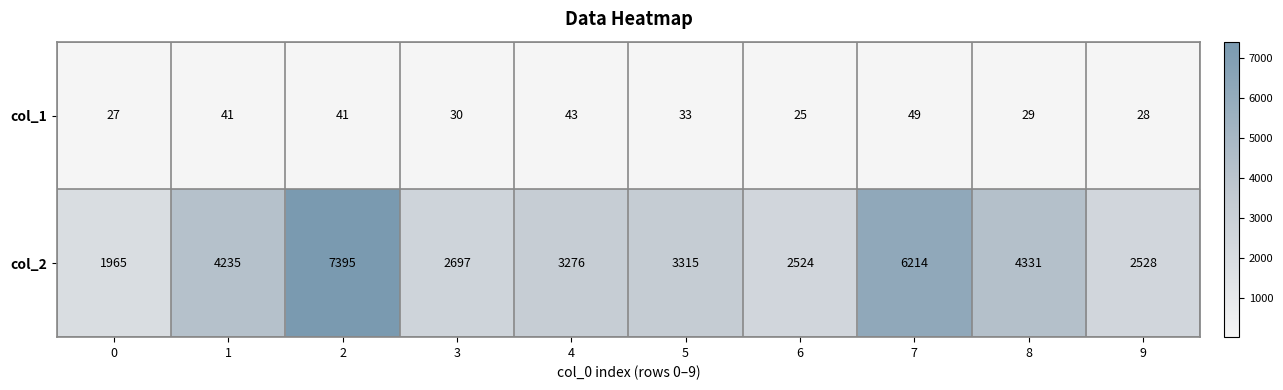

True or false: col_2 has a value of 2017 at 2.

False